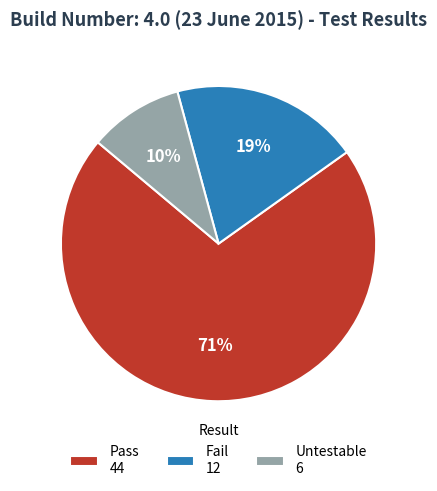

To the nearest percent, what is the average slice percentage?

33%